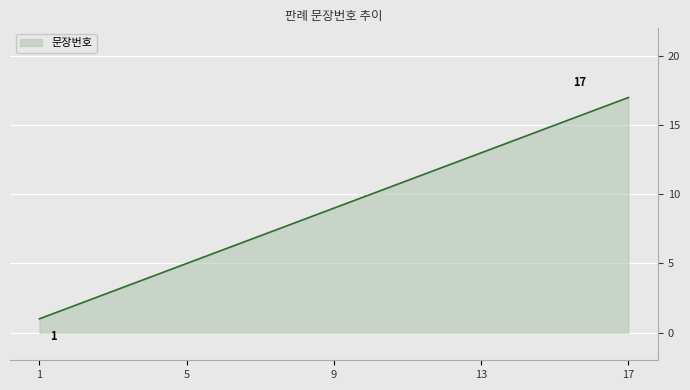

What is the difference between the maximum and minimum values?

16